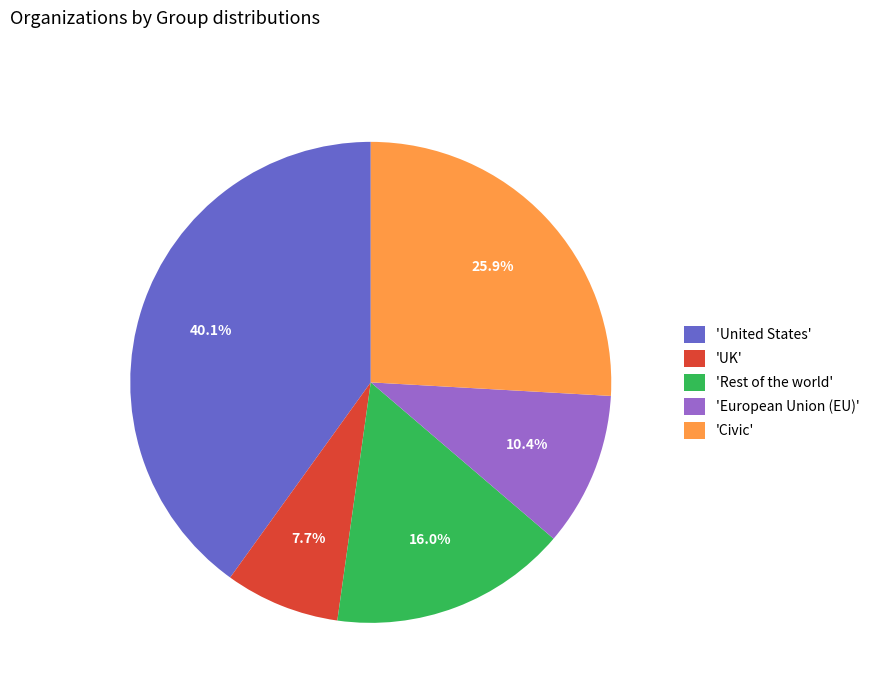

Which has a higher value, 'UK' or 'United States'?

'United States'